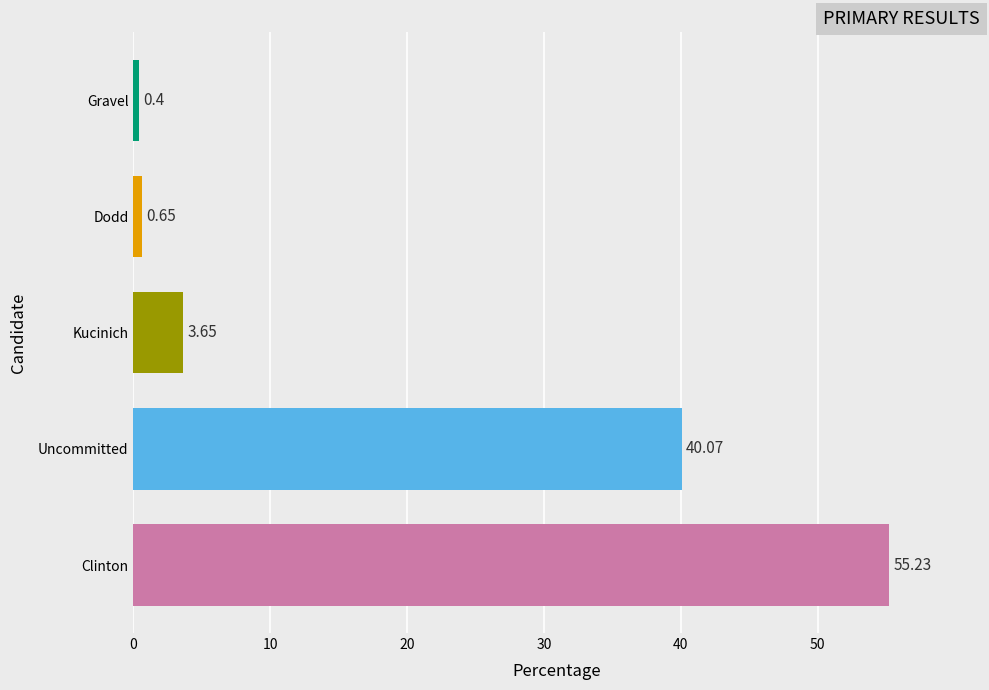

Where is the data nearest to the value 27?

Uncommitted